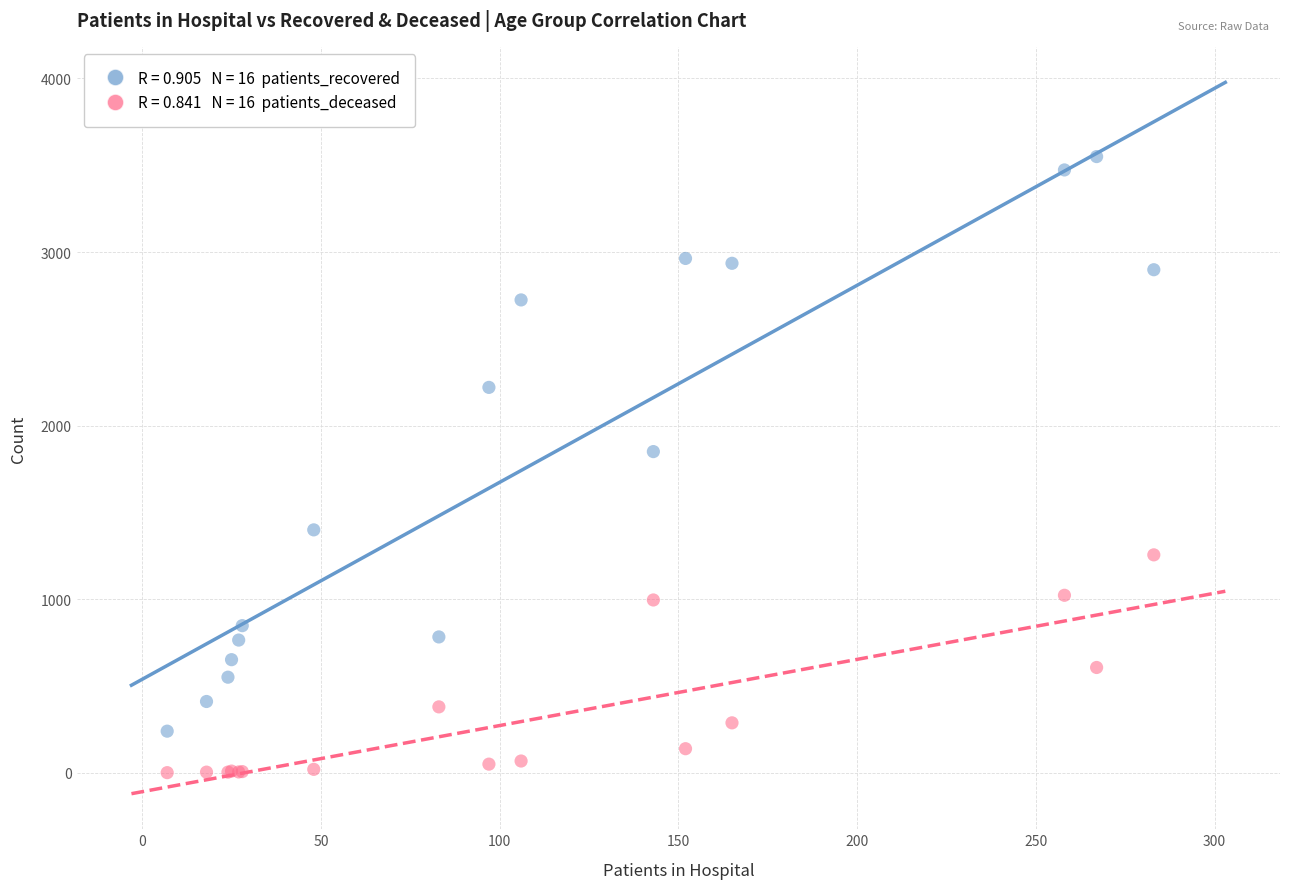

Across all series, what Y value is closest to 1775?

1850